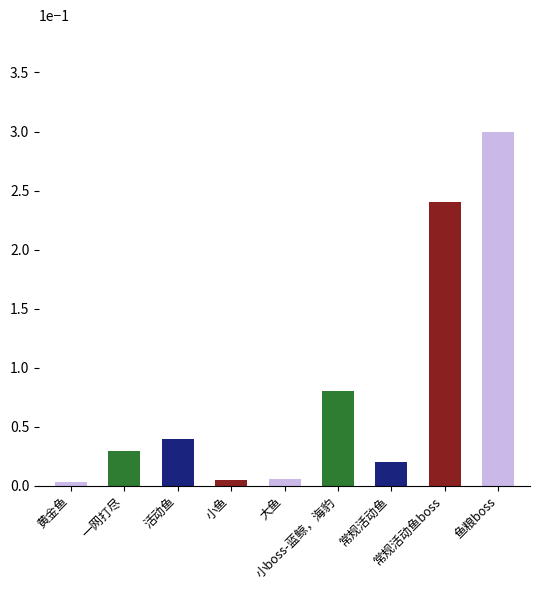

What is the greatest value displayed?

0.3